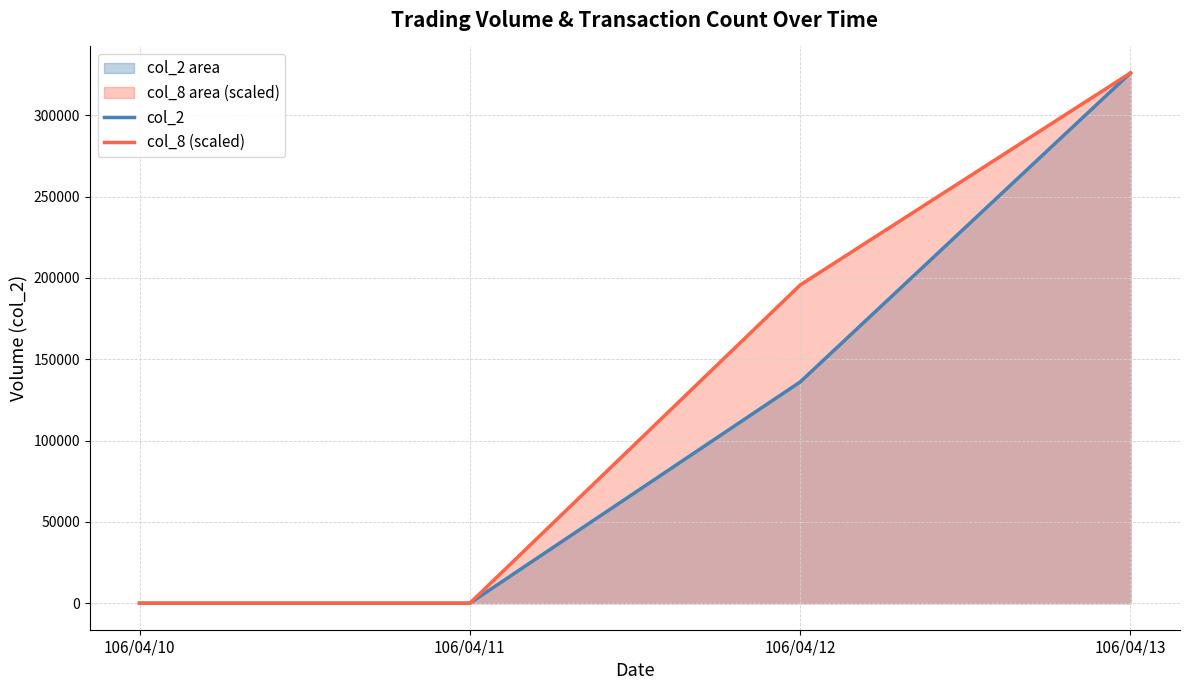

Between 106/04/11 and 106/04/13, which series saw the biggest shift?

col_2